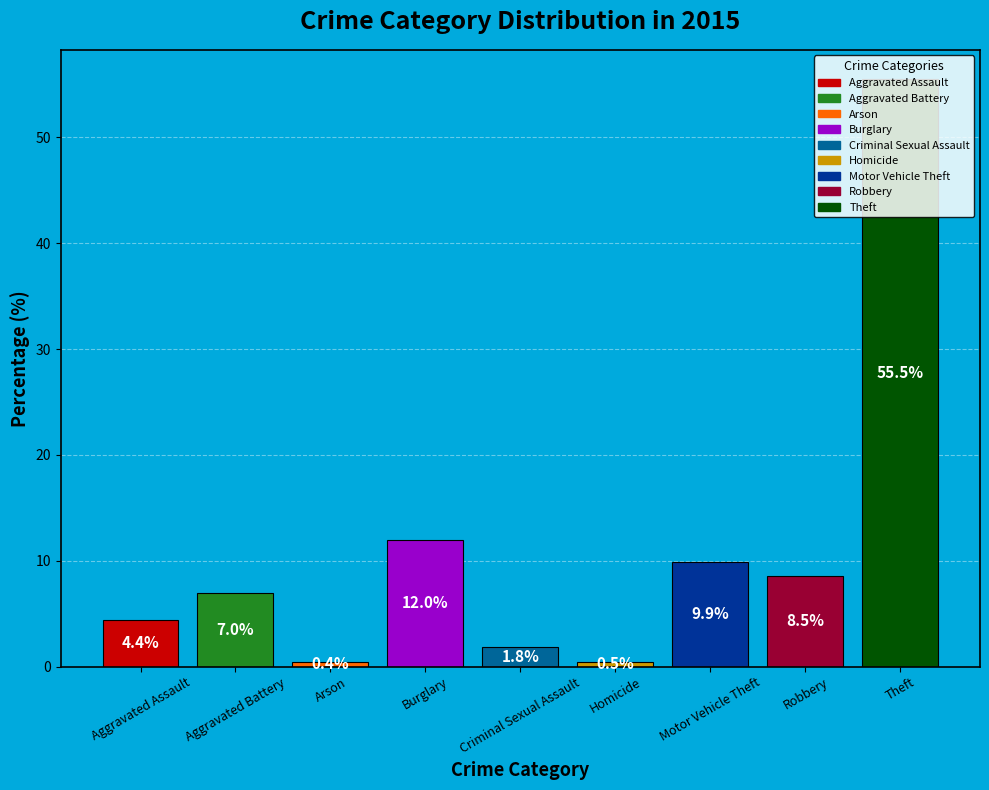

What is the sum of all values?

100.0